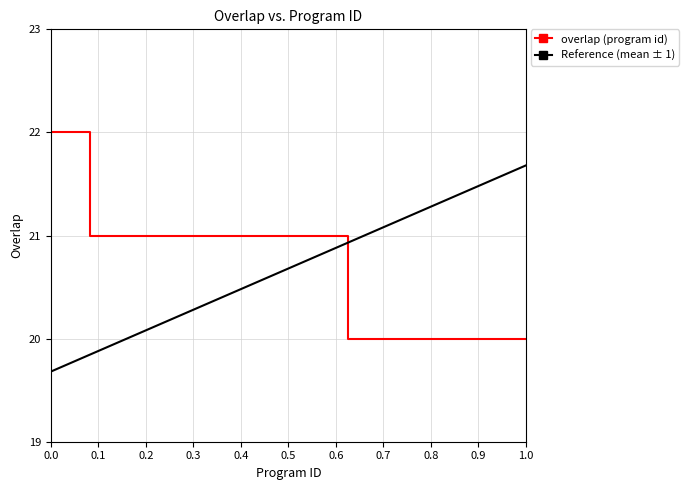

What is the label of the 4th point from the left?

65494